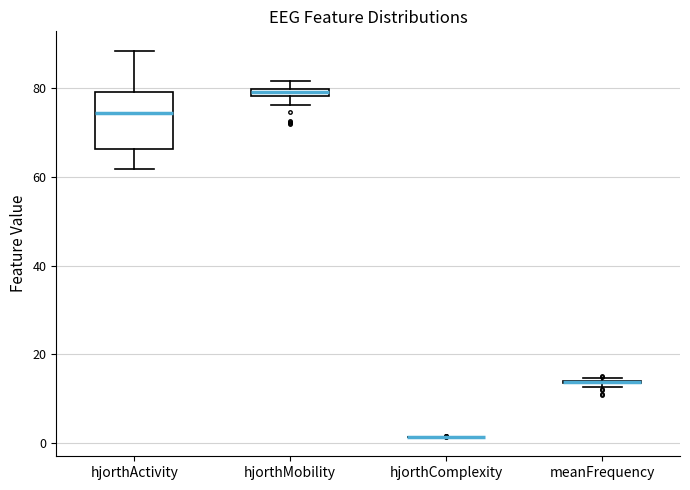

Comparing the boxes themselves (not the whiskers), which one is the tallest?

hjorthActivity